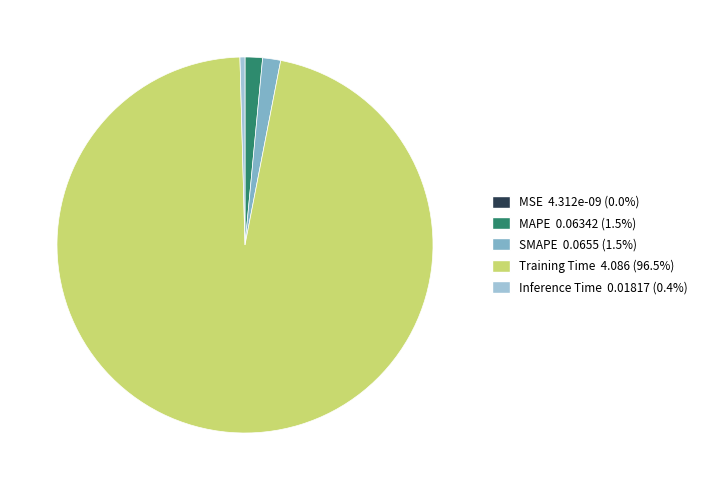

Which slice is the largest?

Training Time